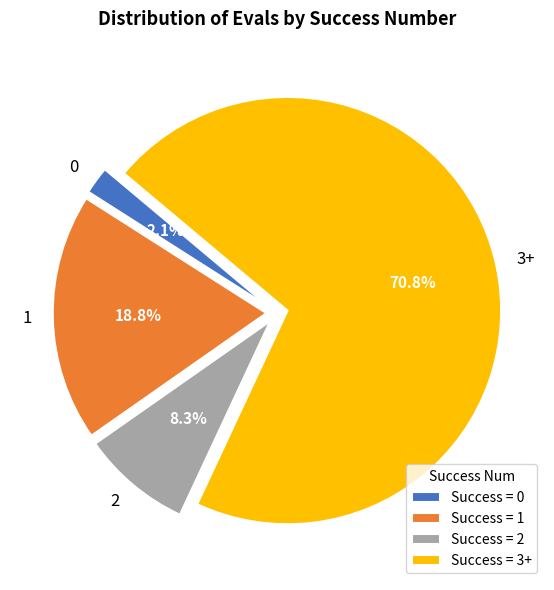

Do 2 and 1 together represent more than half of the pie?

No